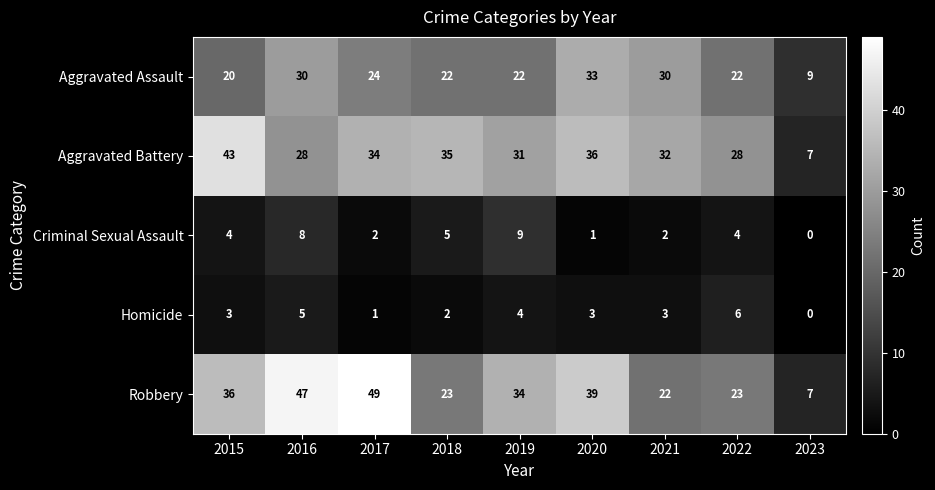

What is the difference between the maximum and second lowest values in the Aggravated Battery series?

15